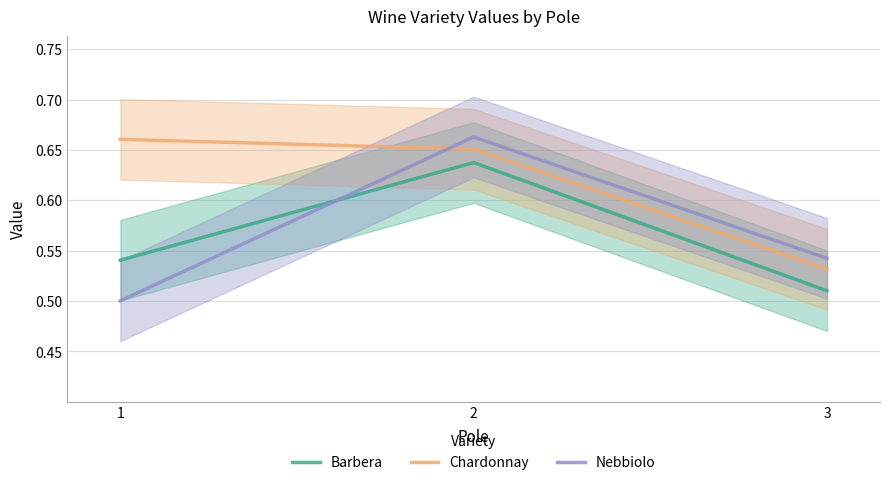

What is the difference between the maximum and minimum values in the Barbera series?

0.1